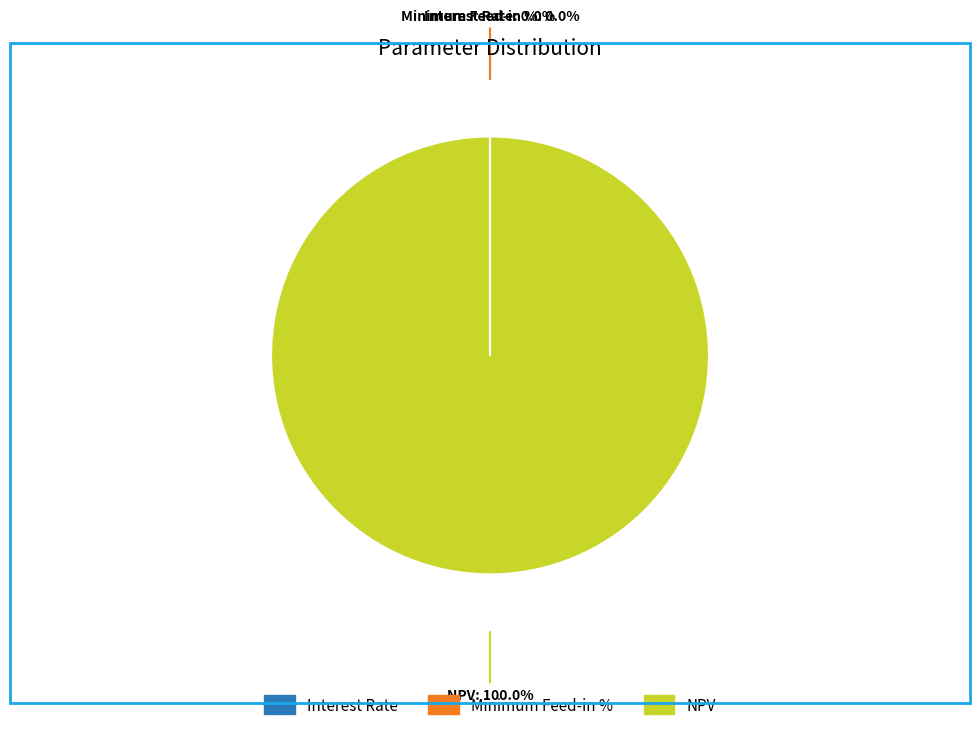

What is the largest slice in the pie chart?

NPV